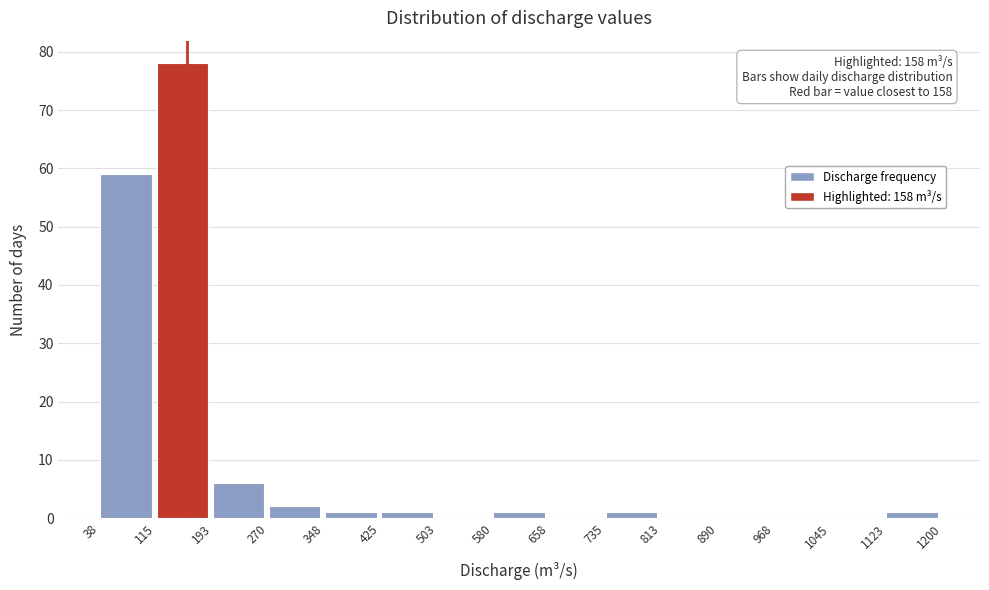

Over which range of the x-axis is the bar tallest?

115 to 193